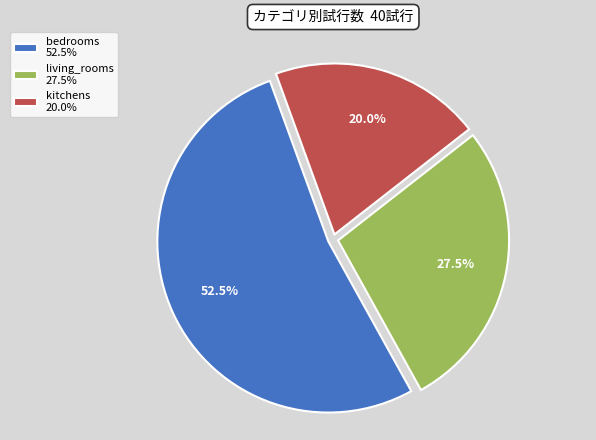

What is the total percentage of living_rooms and bedrooms?

80.0%